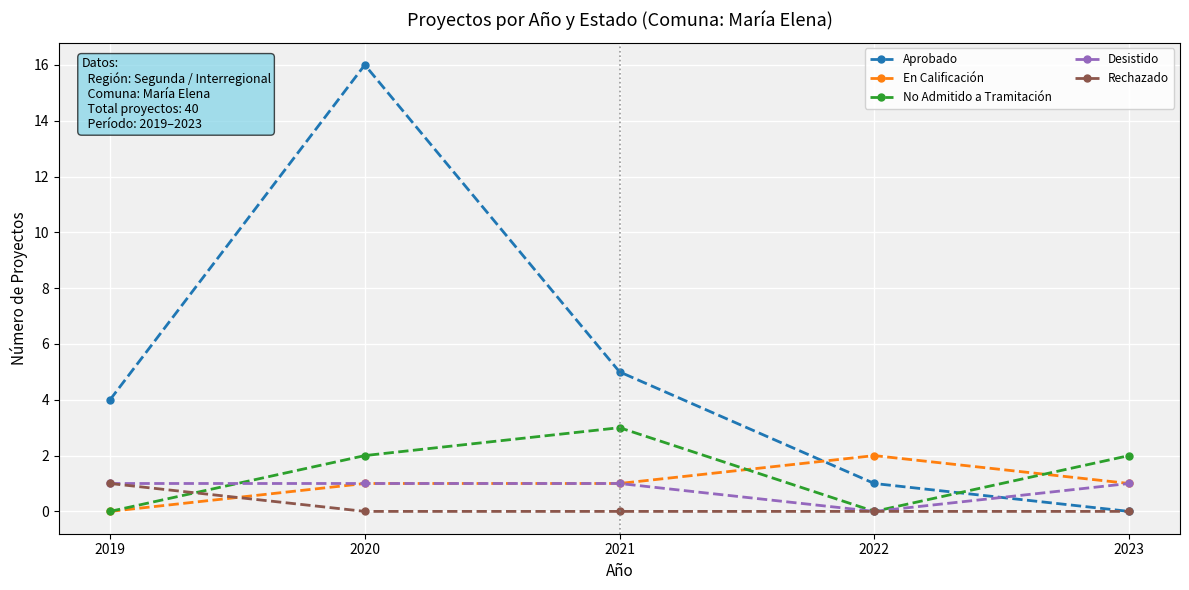

Which label corresponds to the largest value in the chart?

2020